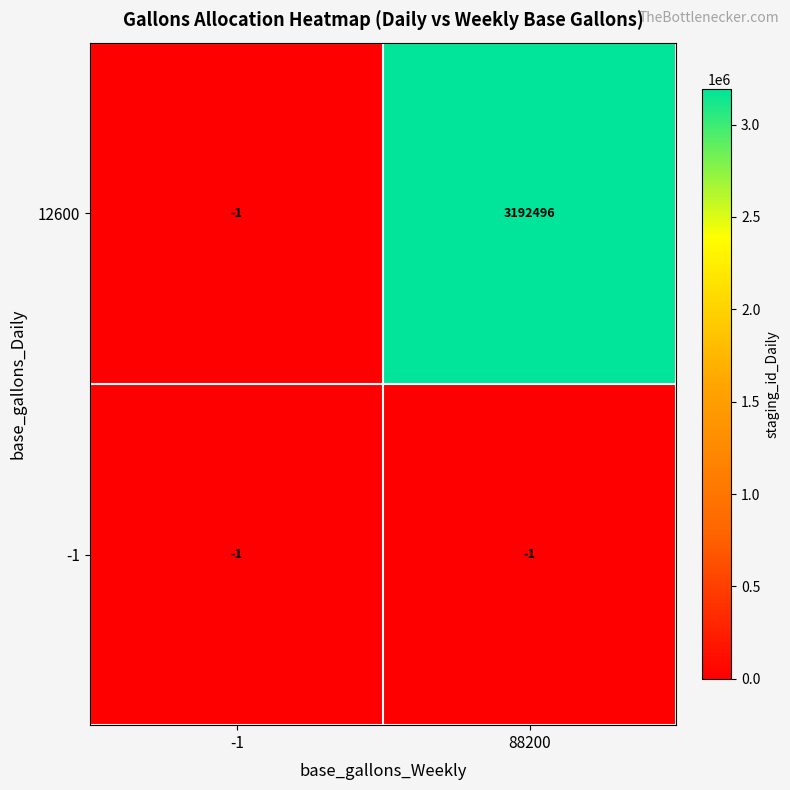

Which series has the largest total across all categories?

12600